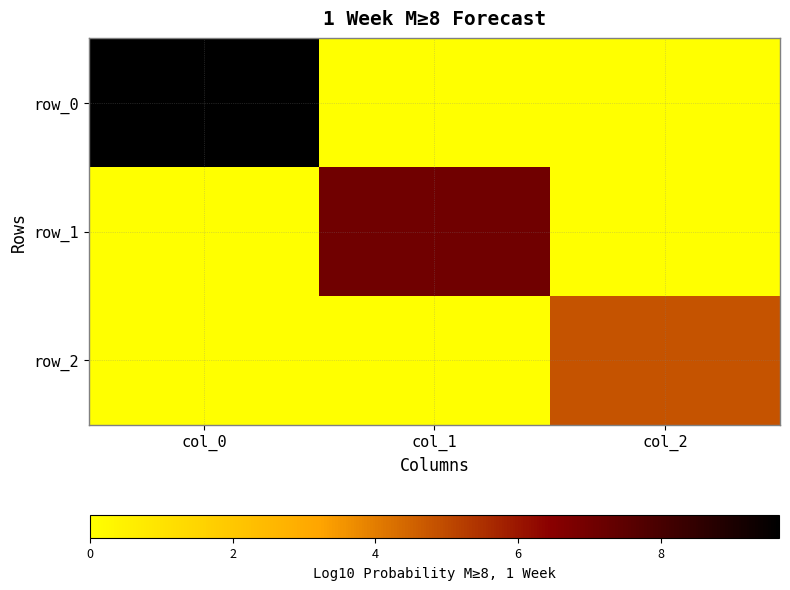

Is it true that row_2 equals 0.0 at col_1?

True